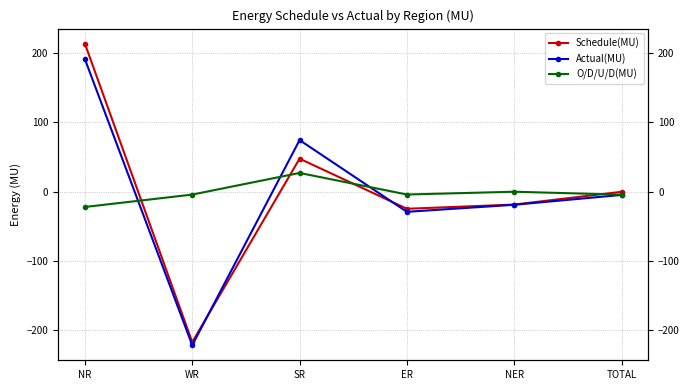

Where do Actual(MU) and Schedule(MU) first cross each other?

WR and SR